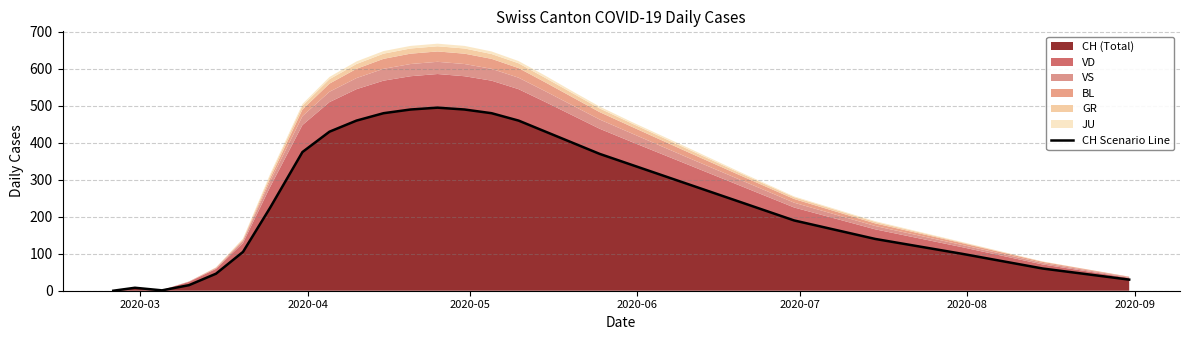

What is the highest value of the CH (Total) series?

495